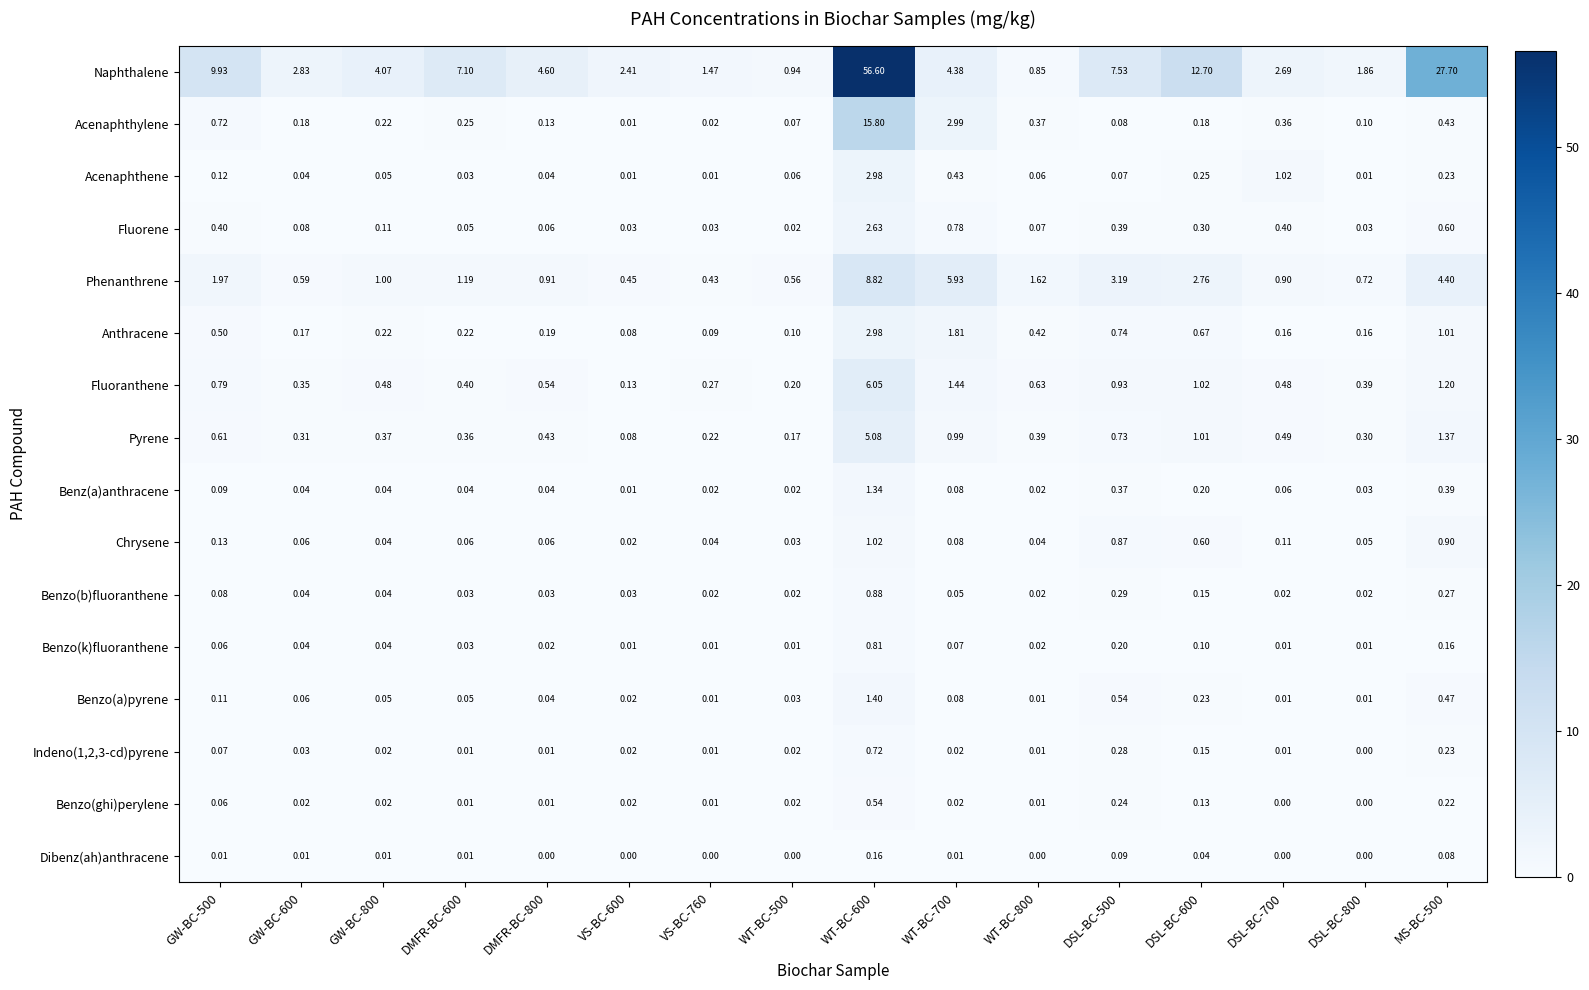

Is the value of Benzo(ghi)perylene at DSL-BC-700 greater than the value of Benzo(b)fluoranthene at WT-BC-800?

No